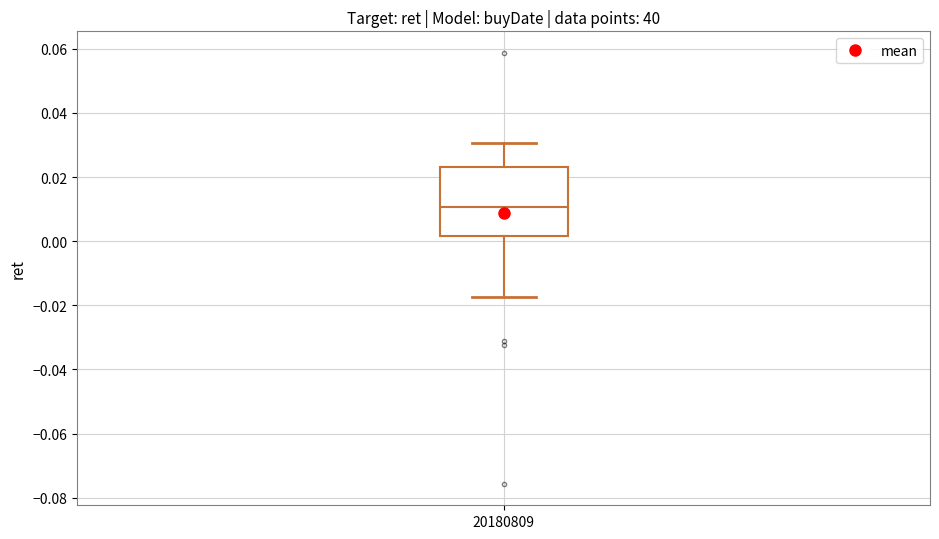

Where does the upper whisker of the box at x = 20180809 end on the y-axis? The values are not printed on the chart, so give them approximately, as read against the axis.

0.030